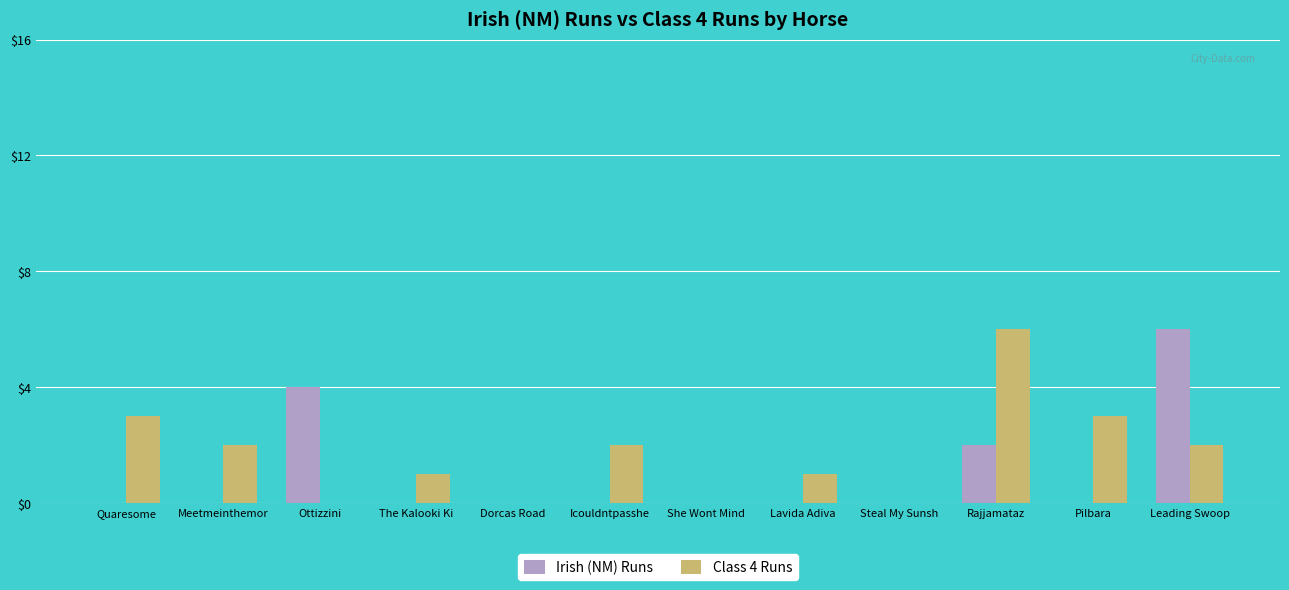

Count the Irish (NM) Runs values in the range 0 to 2.

10